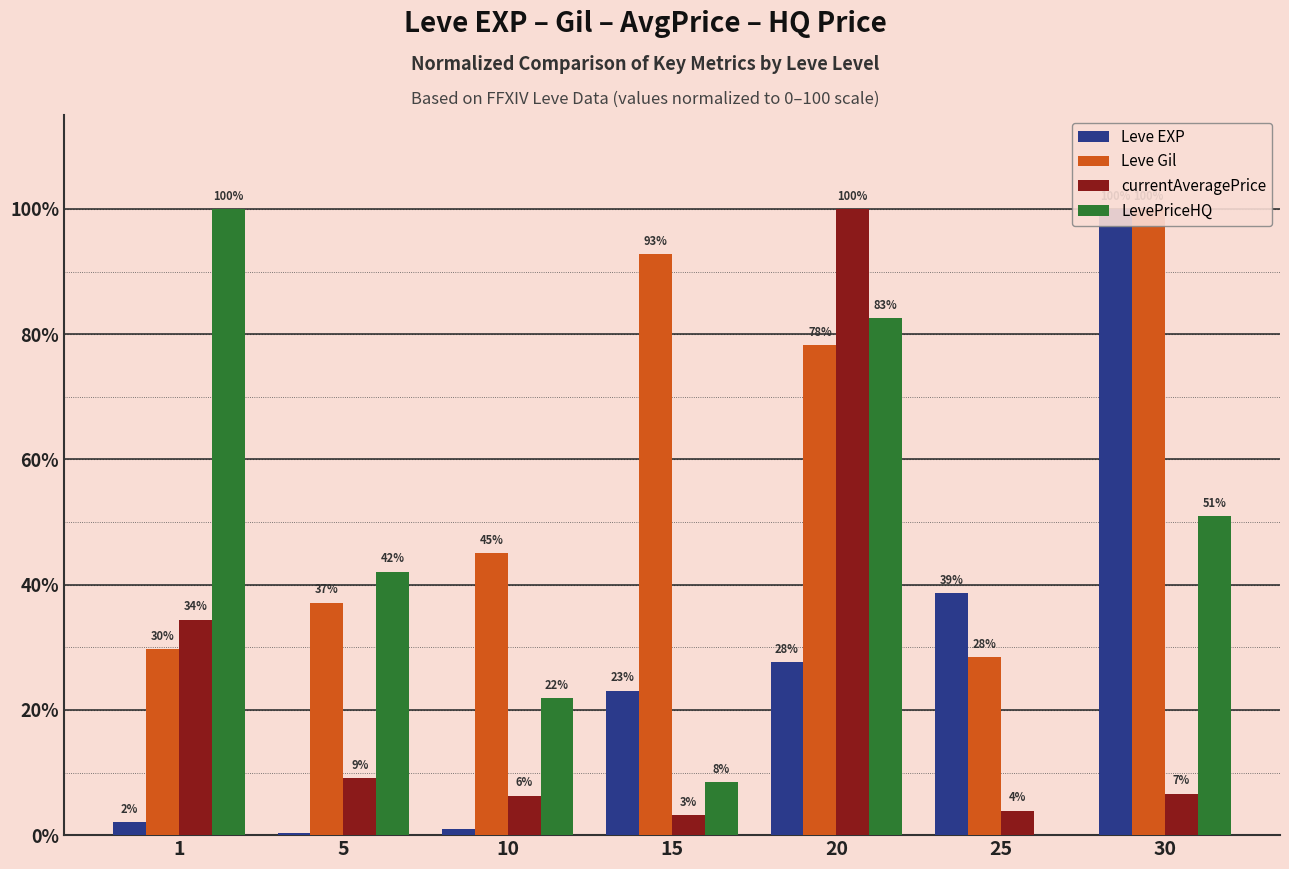

Which category has the highest value in the LevePriceHQ series?

1